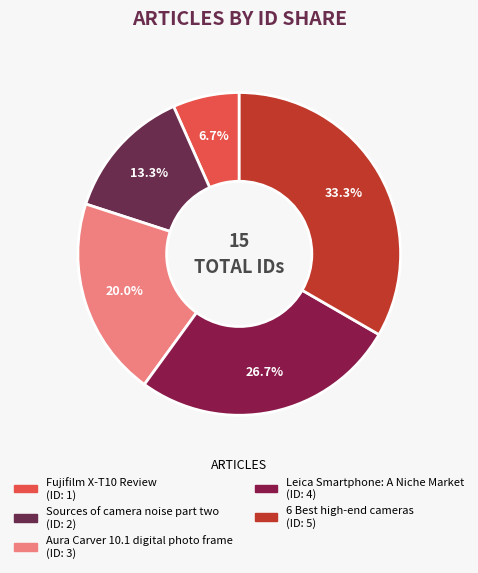

Between Sources of camera noise part two and Aura Carver 10.1 digital photo frame, which is larger?

Aura Carver 10.1 digital photo frame